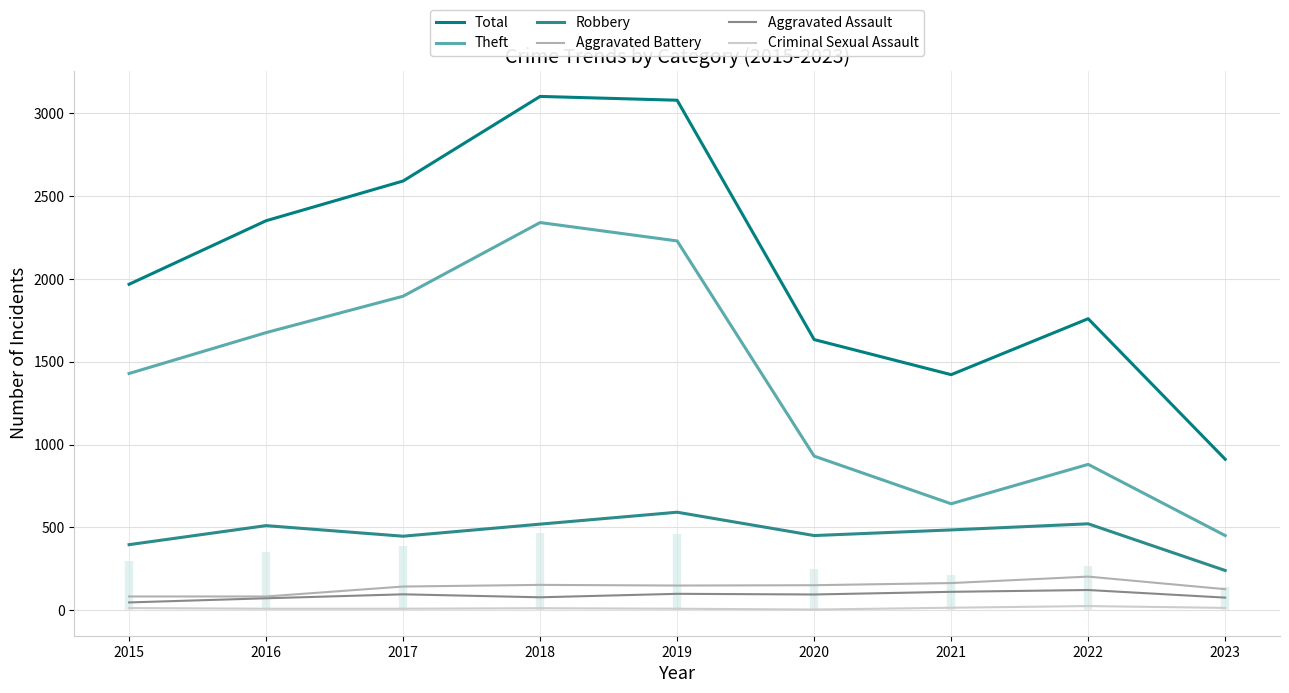

True or false: Aggravated Battery has a value of 54 at 2023.

False